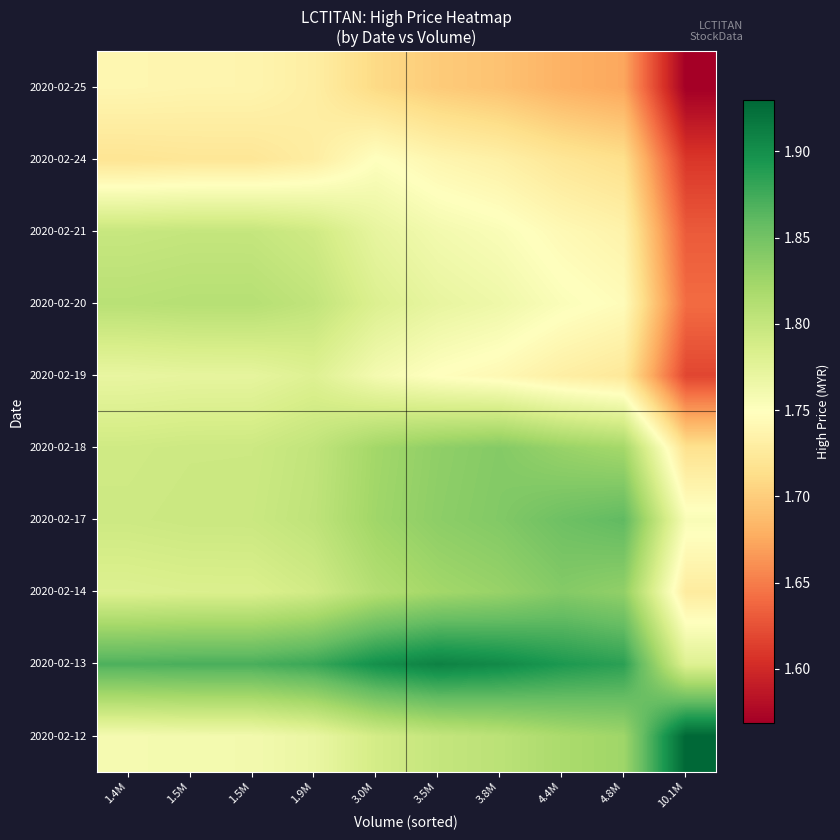

Rank the series by their maximum value, from highest to lowest.

2020-02-12, 2020-02-13, 2020-02-17, 2020-02-14, 2020-02-18, 2020-02-20, 2020-02-21, 2020-02-19, 2020-02-24, 2020-02-25